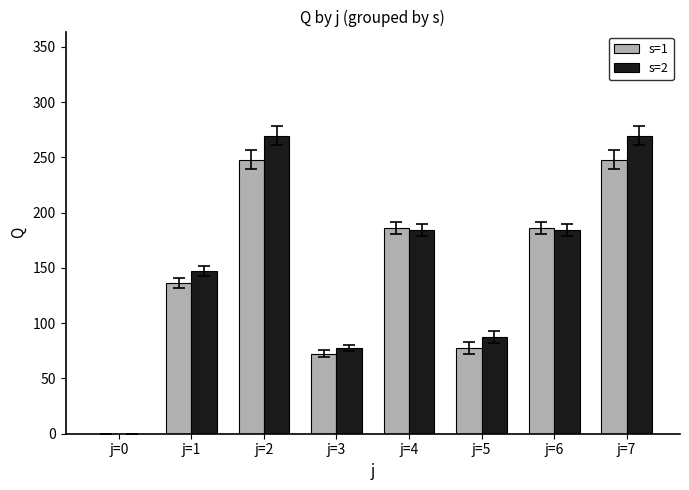

Where is s=2 nearest to the value 134?

j=1